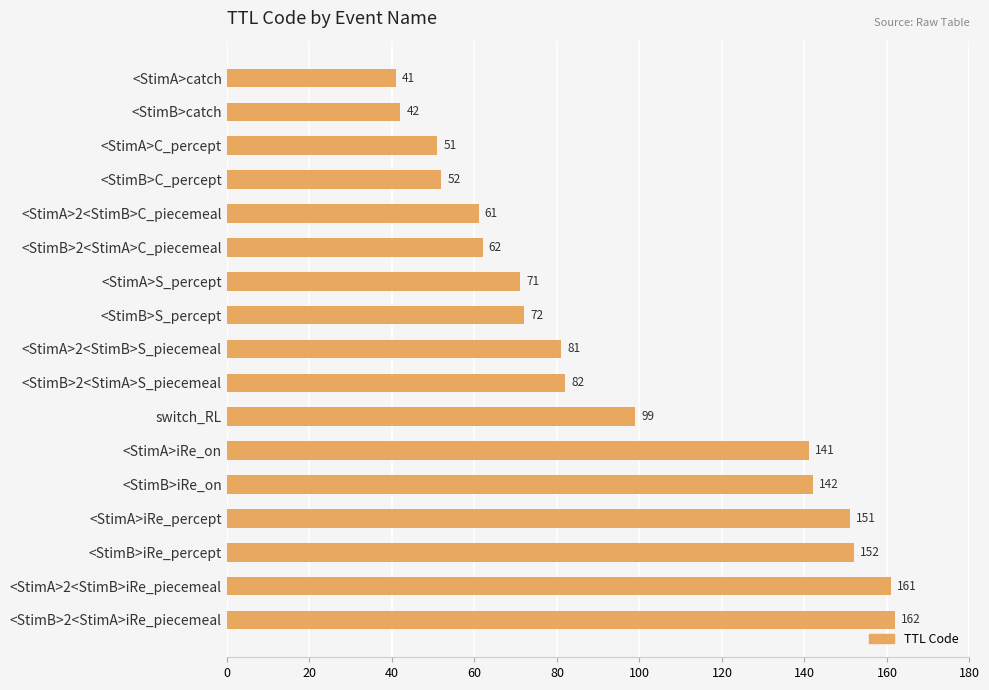

What is the maximum value shown in the chart?

162